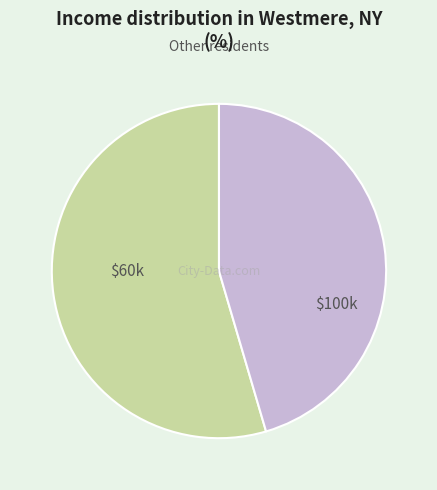

Rank the categories by value from highest to lowest.

$60k, $100k